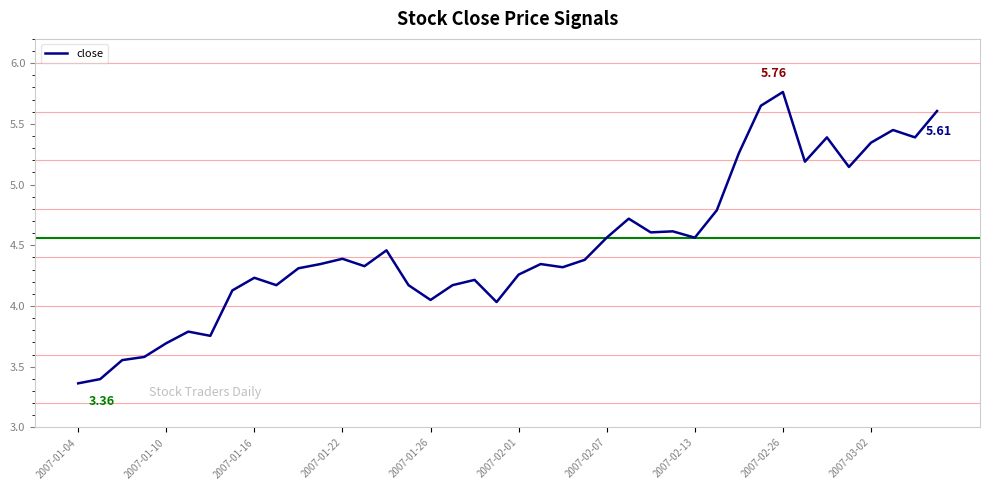

Which label corresponds to the largest value in the chart?

2007-02-26